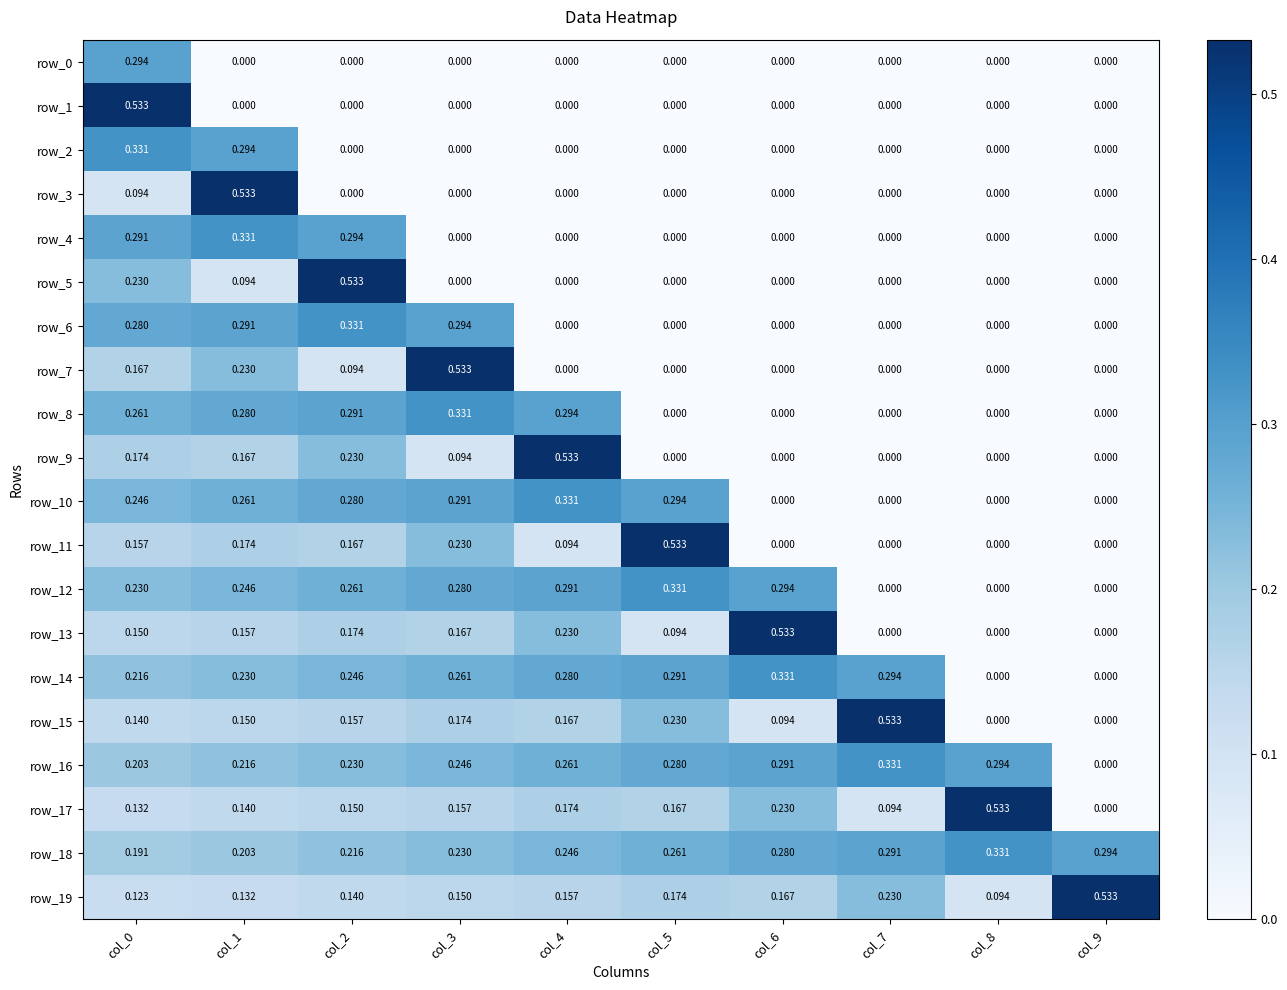

Is the value of row_5 at col_3 greater than the value of row_18 at col_0?

No